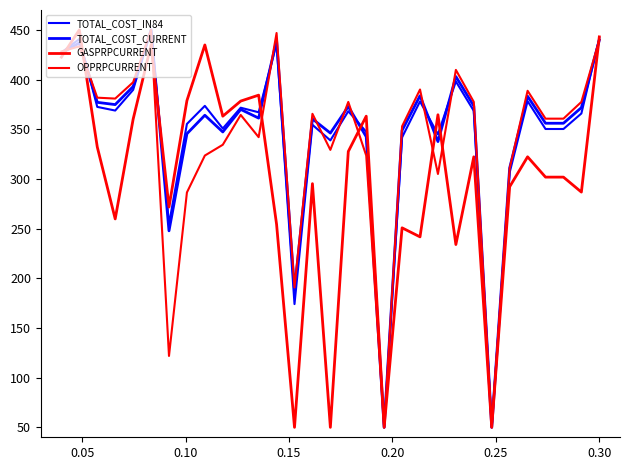

How many lines are shown in the chart?

4